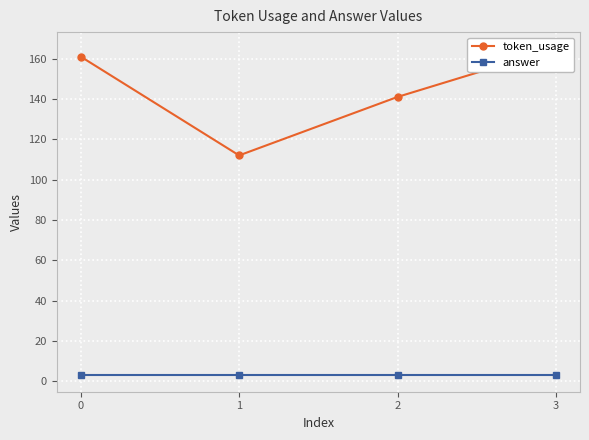

At which category is the sum across all series the highest?

3